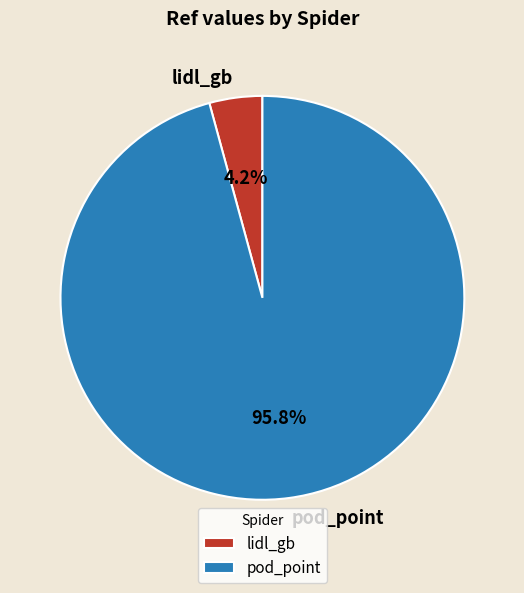

Which has a higher value, lidl_gb or pod_point?

pod_point